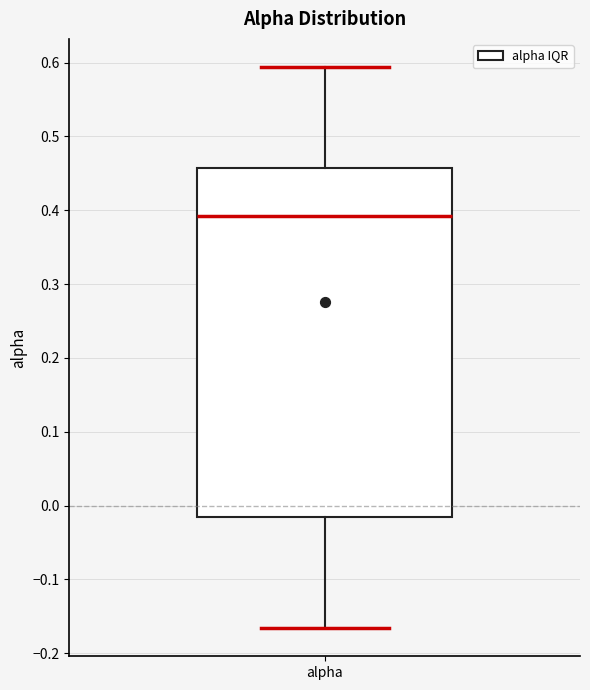

Read this box plot against the y-axis: the position of the median line, the range covered by the box, and the ends of both whiskers. The values are not printed on the chart, so give them approximately, as read against the axis.

median 0.39, box -0.02 to 0.46, whiskers -0.17 to 0.59